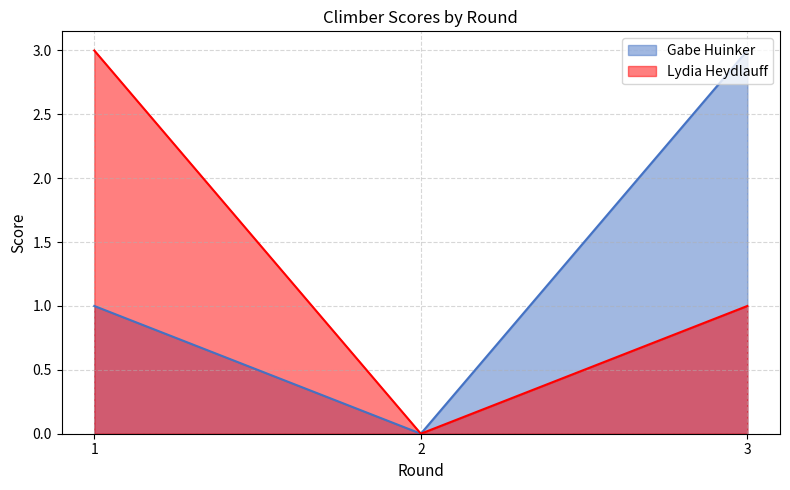

What is the sum of all Gabe Huinker values?

4